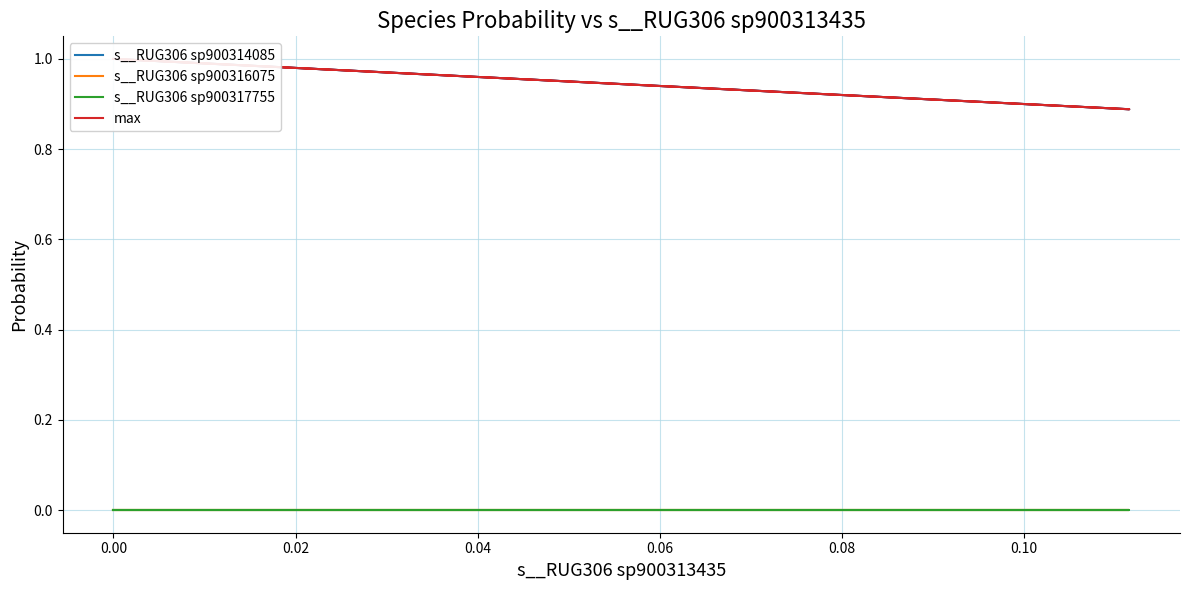

What is the difference between the highest and lowest values at 0.00?

1.0